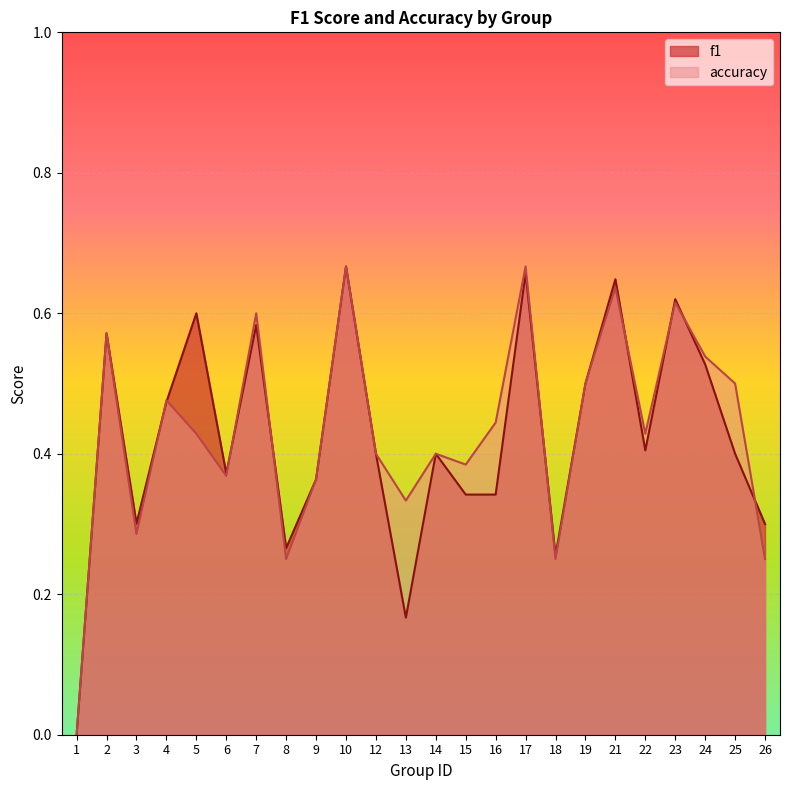

Where is accuracy nearest to the value 0?

1